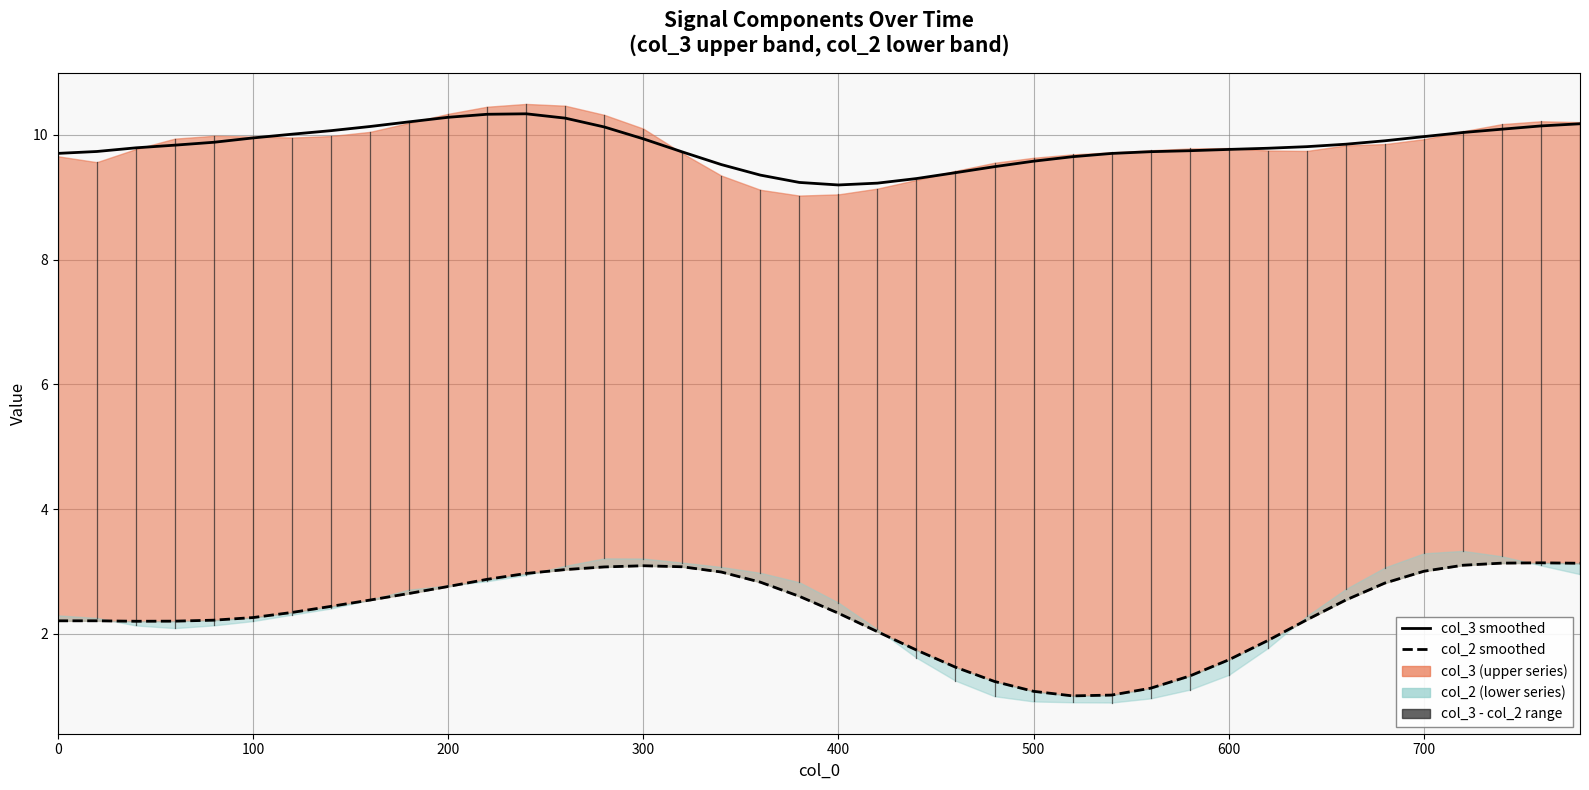

True or false: col_2 smoothed and col_3 smoothed intersect in this chart.

False